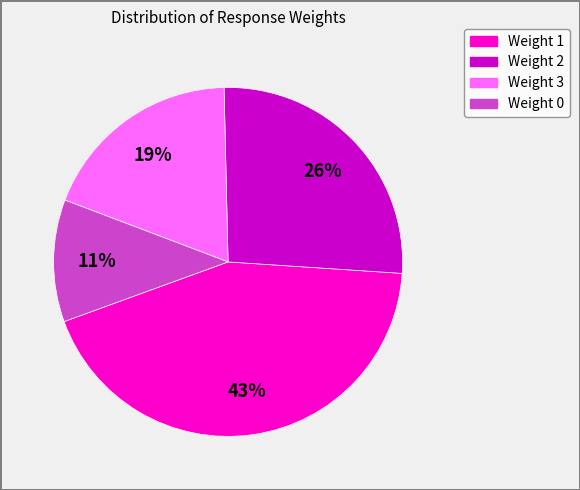

Is there any slice that represents more than half of the pie?

No